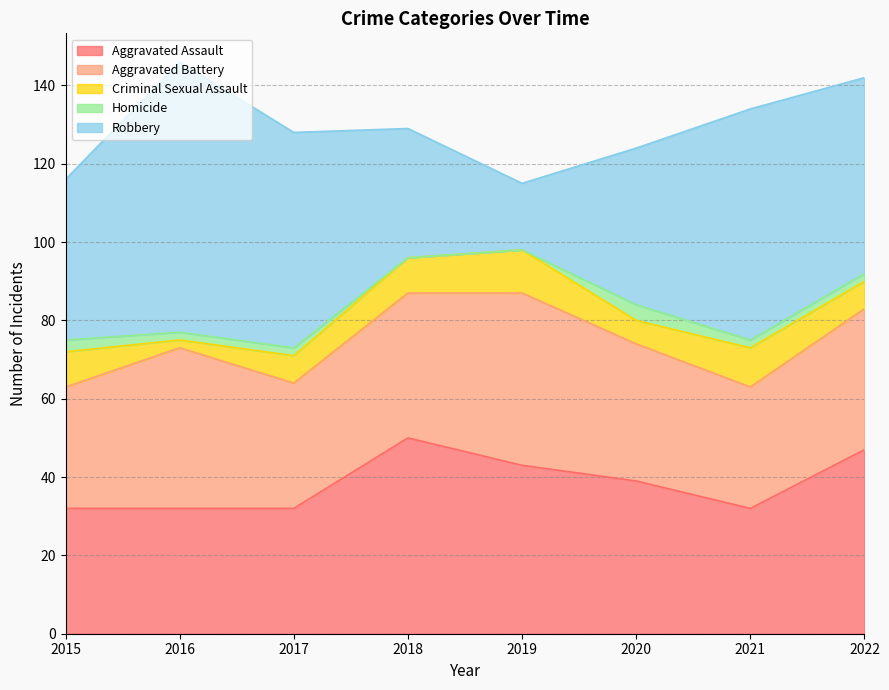

How many data points does each series have?

8